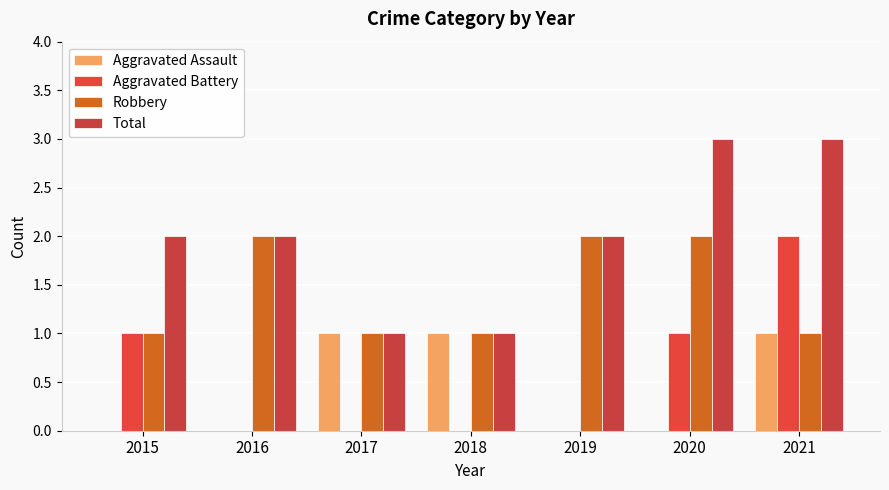

Is the value of Total at 2017 greater than the value of Robbery at 2016?

No